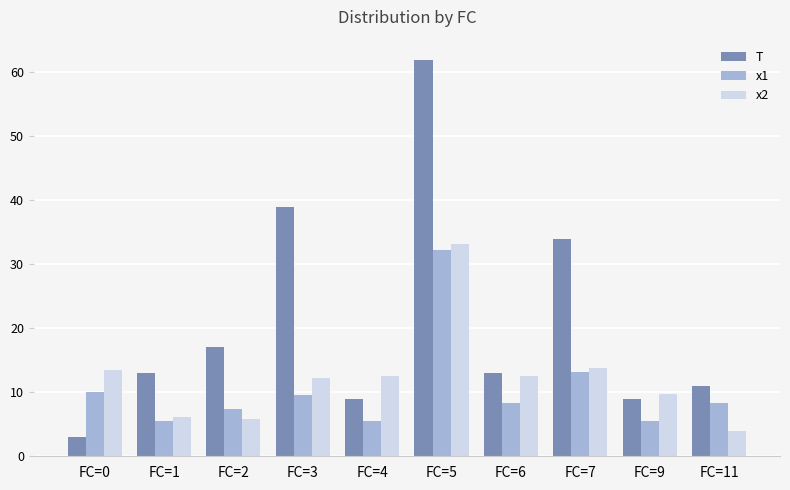

Which series has the widest spread of values?

T